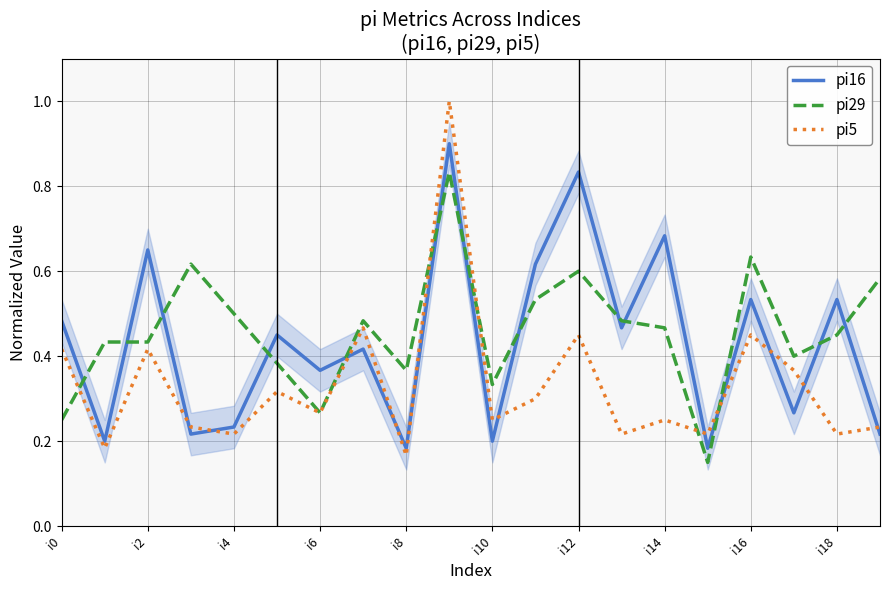

True or false: pi16 and pi5 cross at least once.

True